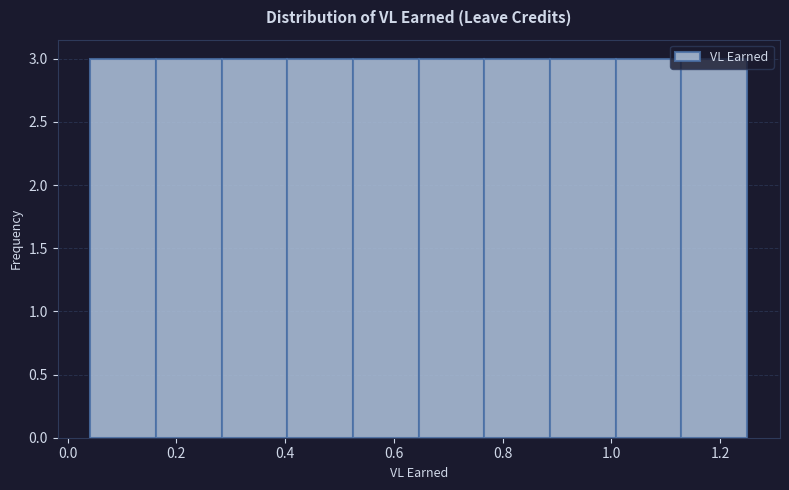

How tall is the bar that spans 0.04 to 0.16 on the x-axis? Neither the bar edges nor the heights are printed on the chart, so give them approximately, as read against the axes.

3